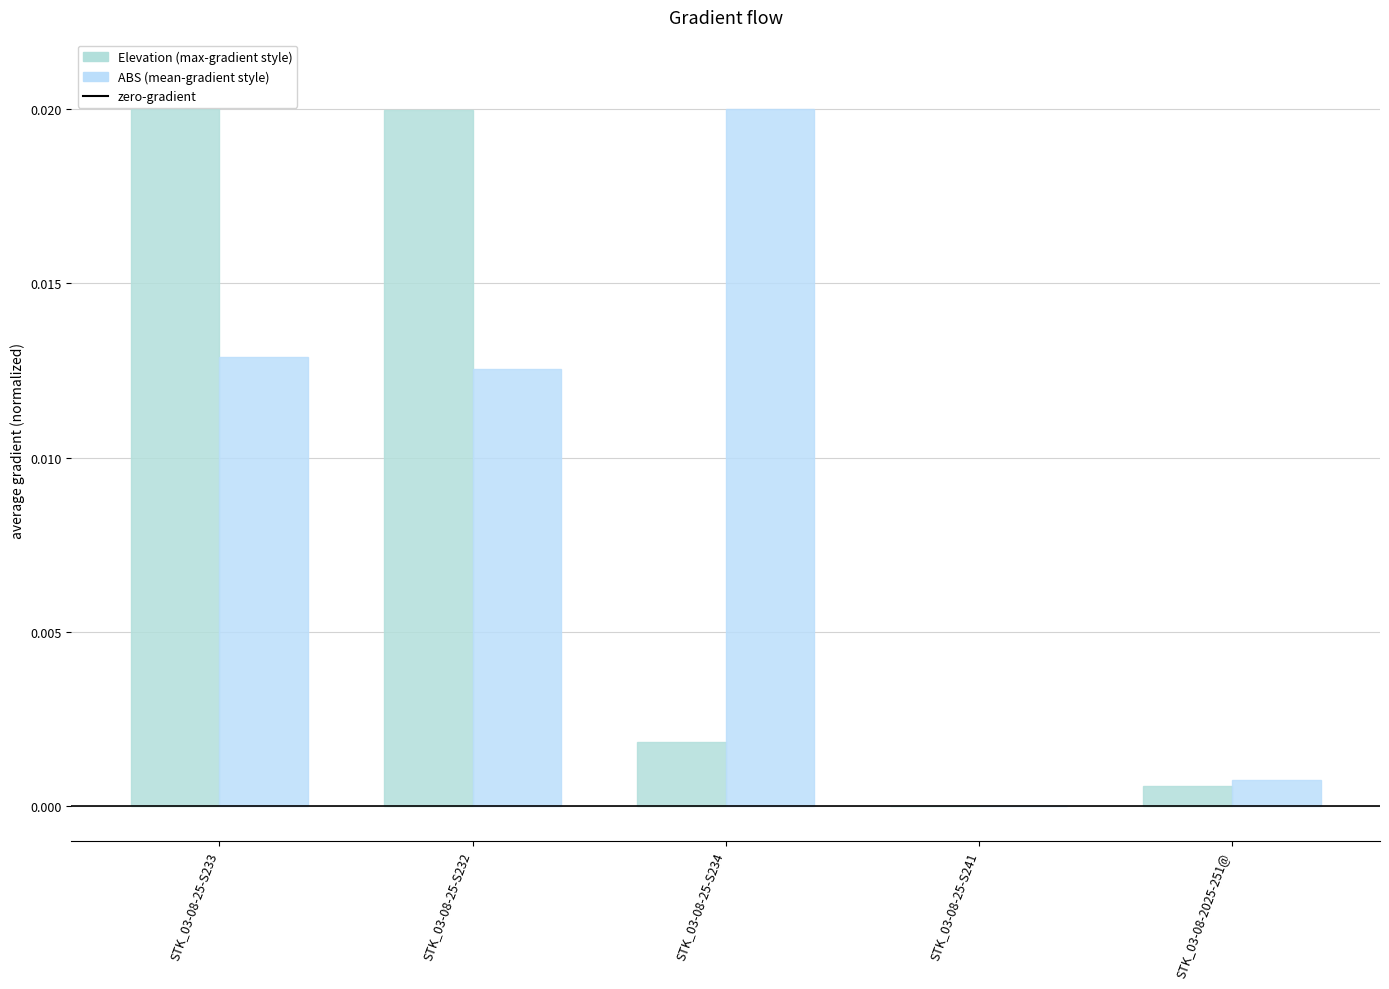

How many categories are shown in the chart?

5